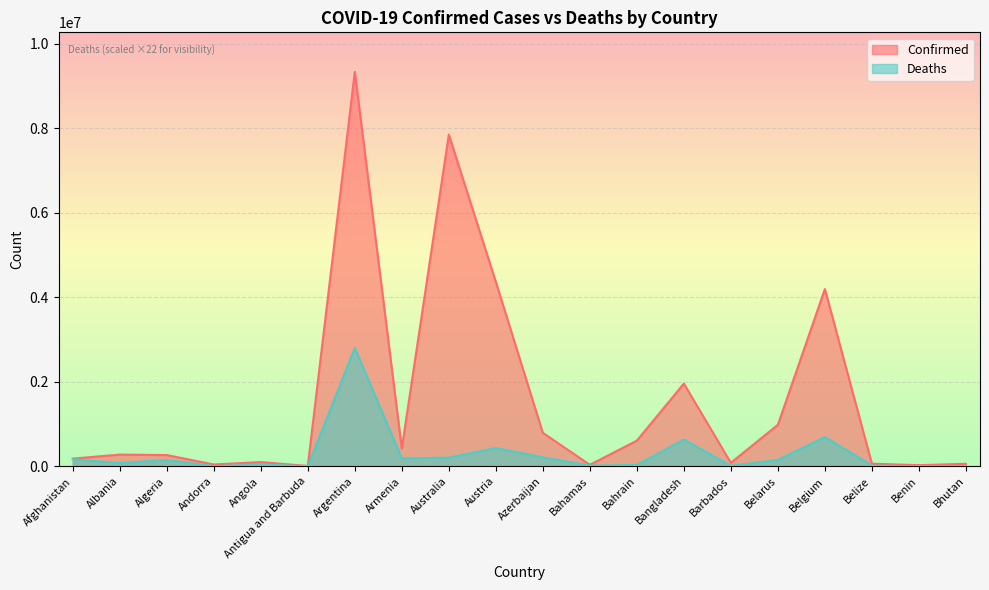

Reading left to right, extract all data points from this chart.

Confirmed: 181808.0	277444.0	265985.0	43449.0	99761.0	8581.0	9341492.0	423104.0	7854915.0	4367190.0	793015.0	35644.0	607475.0	1958074.0	82950.0	982867.0	4197345.0	62188.0	27122.0	59674.0
Deaths: 167583.0	75960.8	149336.7	3323.4	41271.2	3041.0	2802447.6	187436.6	205161.5	434282.1	211048.1	17703.2	32387.1	632818.5	10252.6	151574.1	692227.3	14727.3	3540.6	456.2